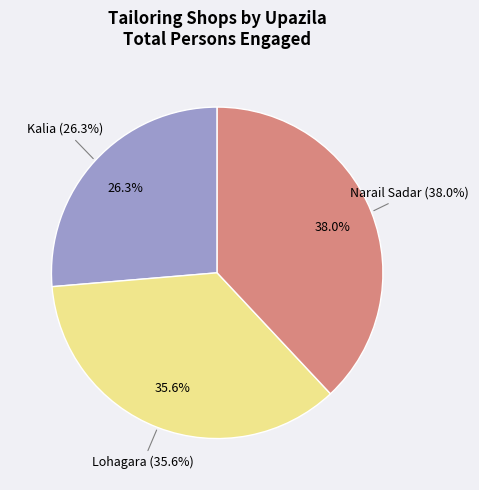

What is the change in value from Kalia to Lohagara?

+157